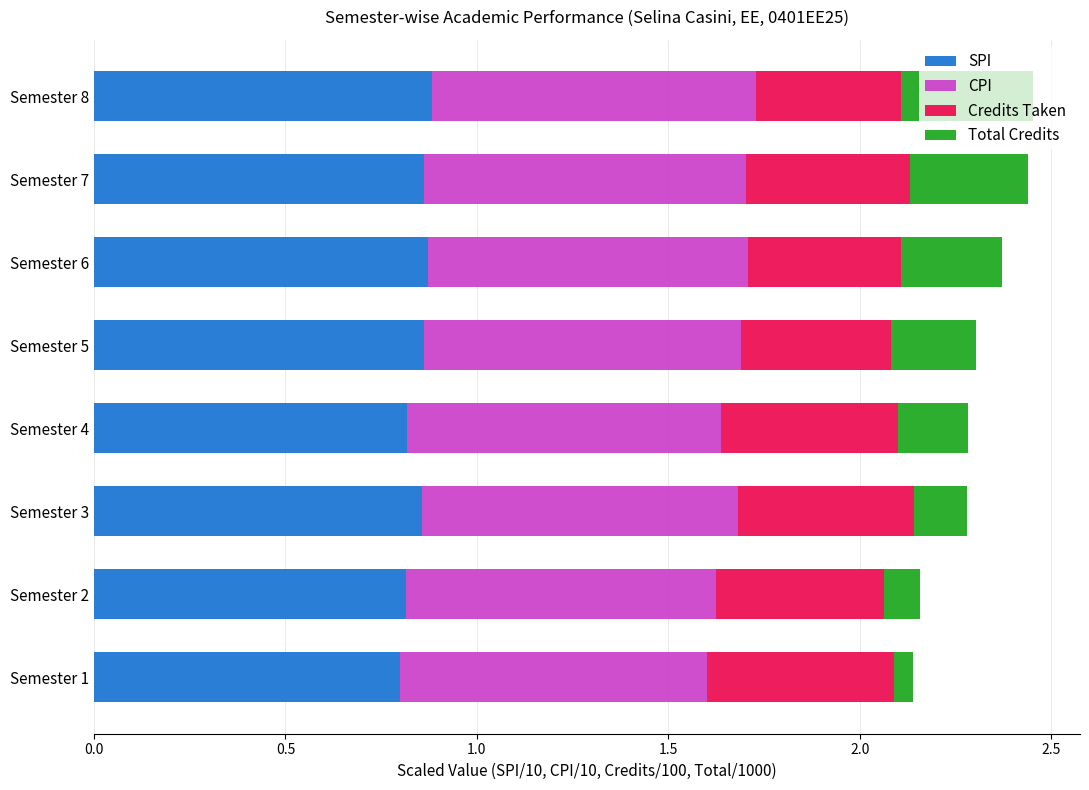

How many SPI values are between 0 and 1?

8